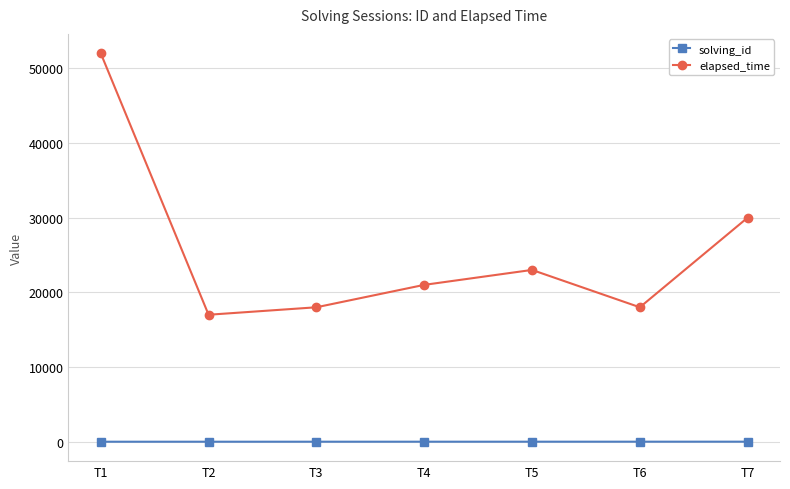

What is the approximate value of solving_id at T2?

2